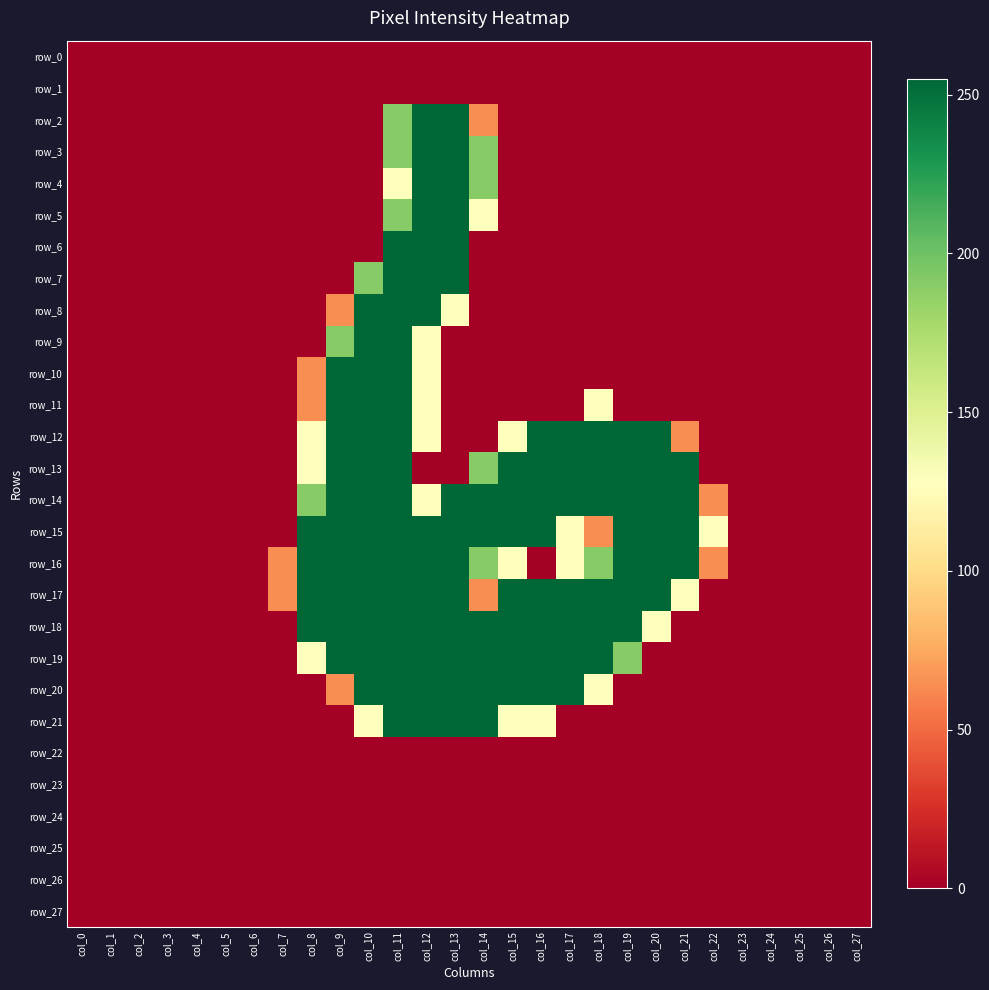

What is the difference between the maximum and minimum values in the row_3 series?

255